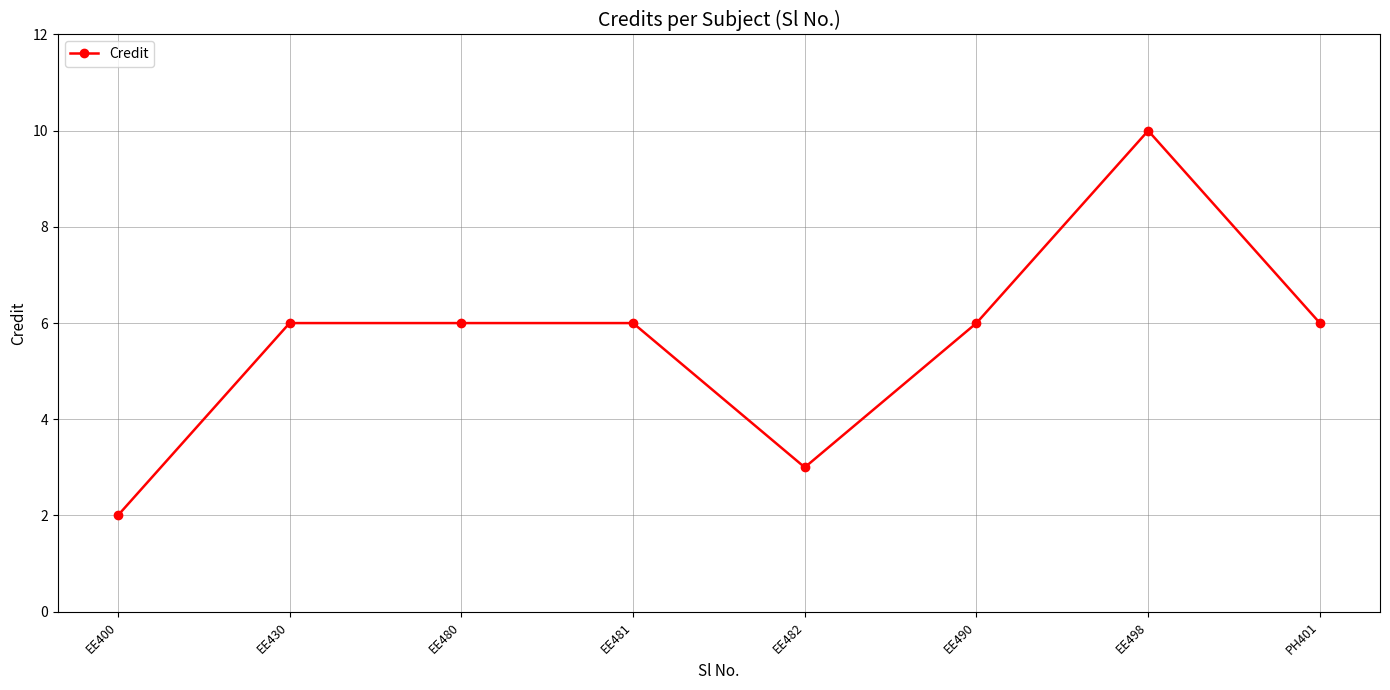

What position from the left is EE481?

4